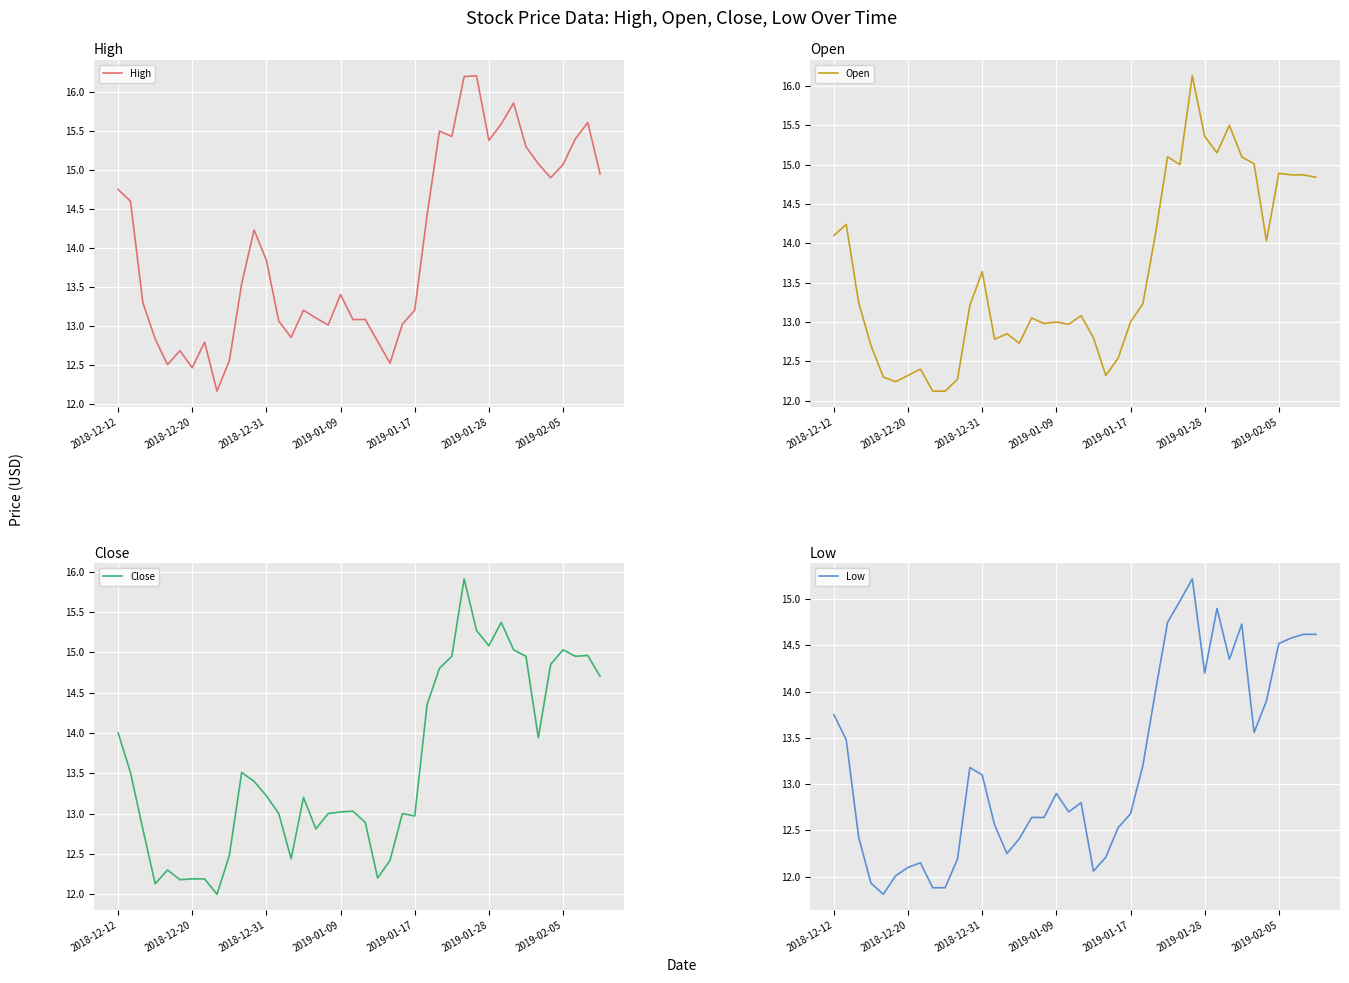

Where does the High series first go above 13?

2018-12-12